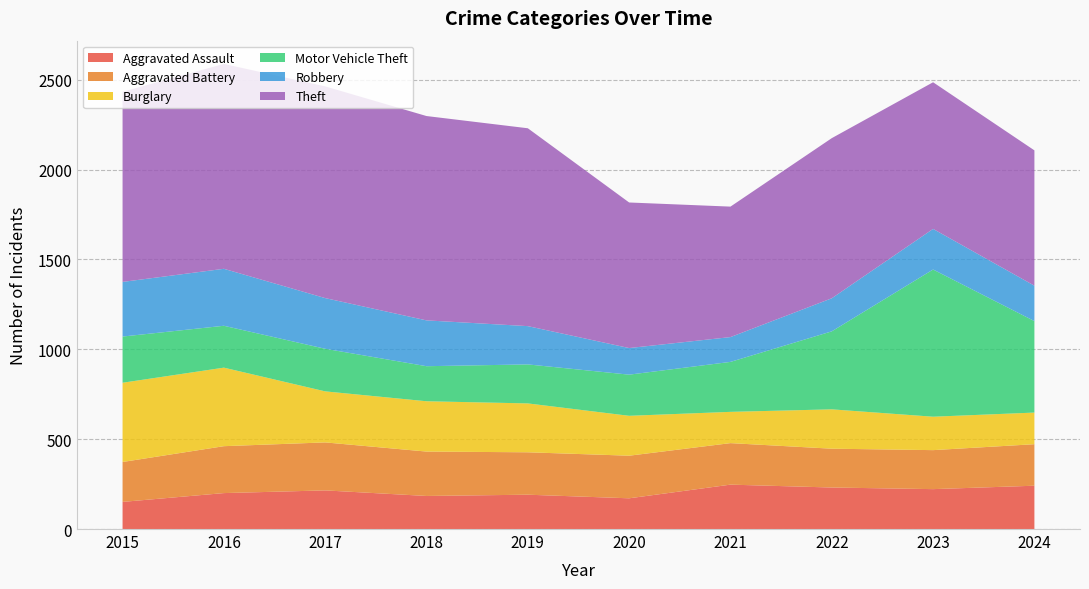

Reading left to right, what are all the values shown in this chart?

Aggravated Assault: 2015=151	2016=200	2017=215	2018=184	2019=191	2020=171	2021=247	2022=231	2023=222	2024=241
Aggravated Battery: 2015=222	2016=261	2017=267	2018=247	2019=236	2020=237	2021=231	2022=216	2023=217	2024=231
Burglary: 2015=441	2016=437	2017=284	2018=280	2019=272	2020=222	2021=174	2022=219	2023=186	2024=176
Motor Vehicle Theft: 2015=257	2016=233	2017=237	2018=195	2019=217	2020=229	2021=278	2022=434	2023=819	2024=509
Robbery: 2015=304	2016=317	2017=282	2018=255	2019=213	2020=148	2021=138	2022=184	2023=226	2024=197
Theft: 2015=1058	2016=1140	2017=1178	2018=1137	2019=1101	2020=810	2021=726	2022=891	2023=816	2024=753